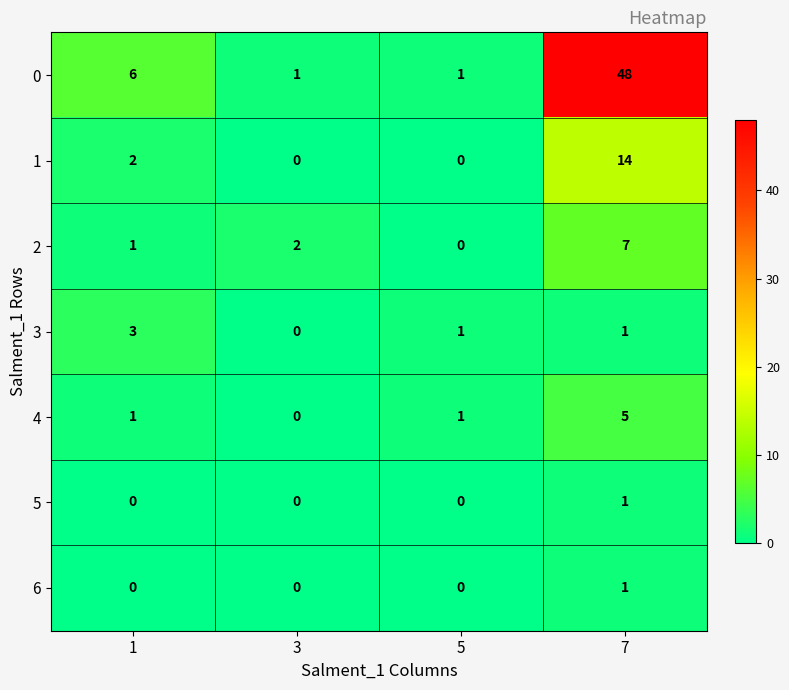

True or false: 2 has a value of -4 at 5.

False